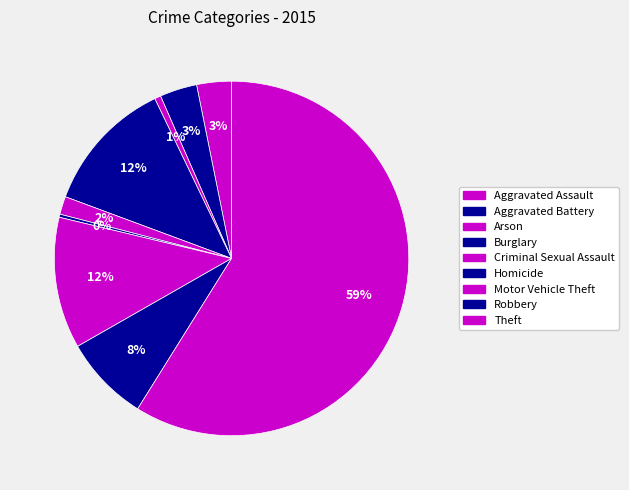

Rank the categories by value from highest to lowest.

Theft, Burglary, Motor Vehicle Theft, Robbery, Aggravated Battery, Aggravated Assault, Criminal Sexual Assault, Arson, Homicide